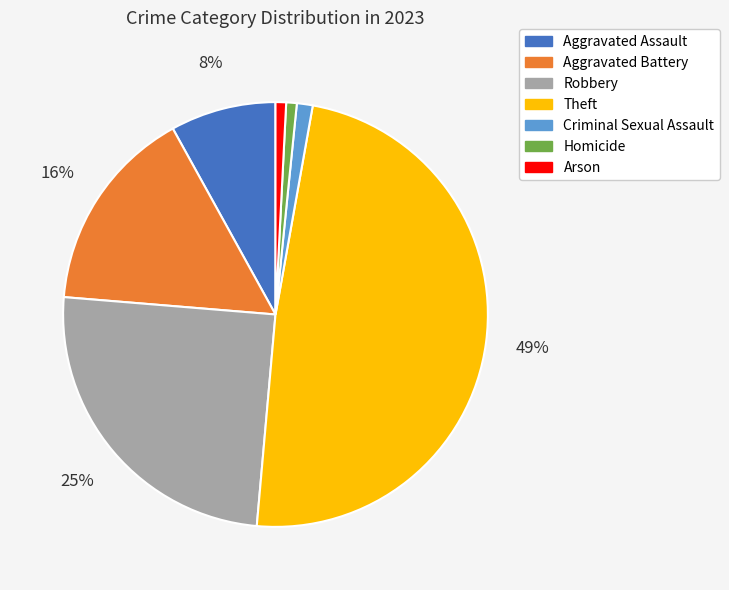

True or false: Homicide accounts for 11% of the total.

False